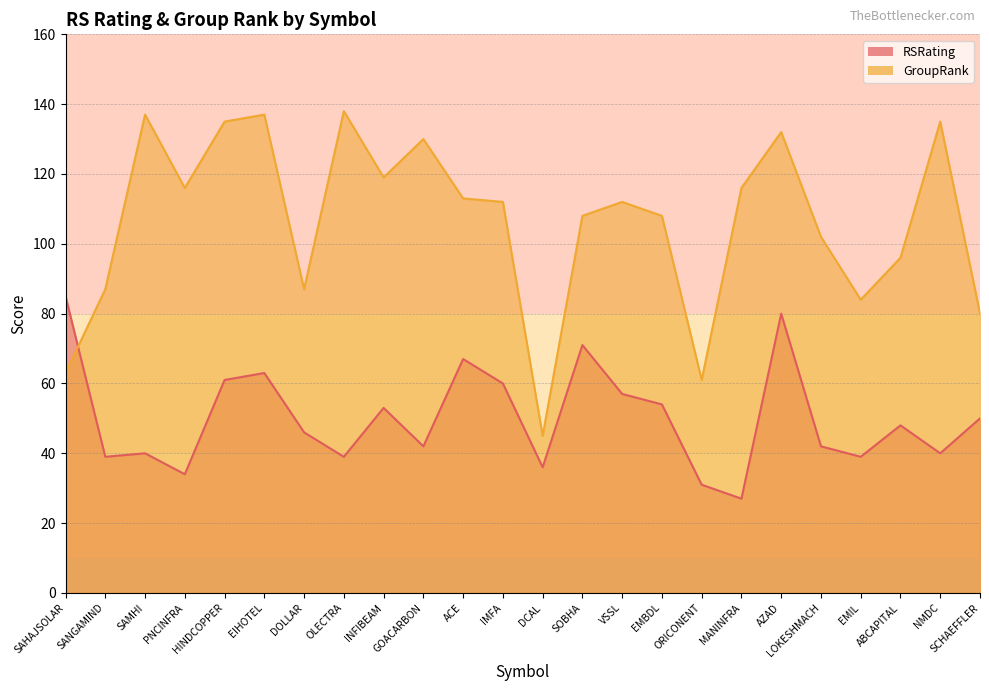

Where does the RSRating series first go above 48?

SAHAJSOLAR